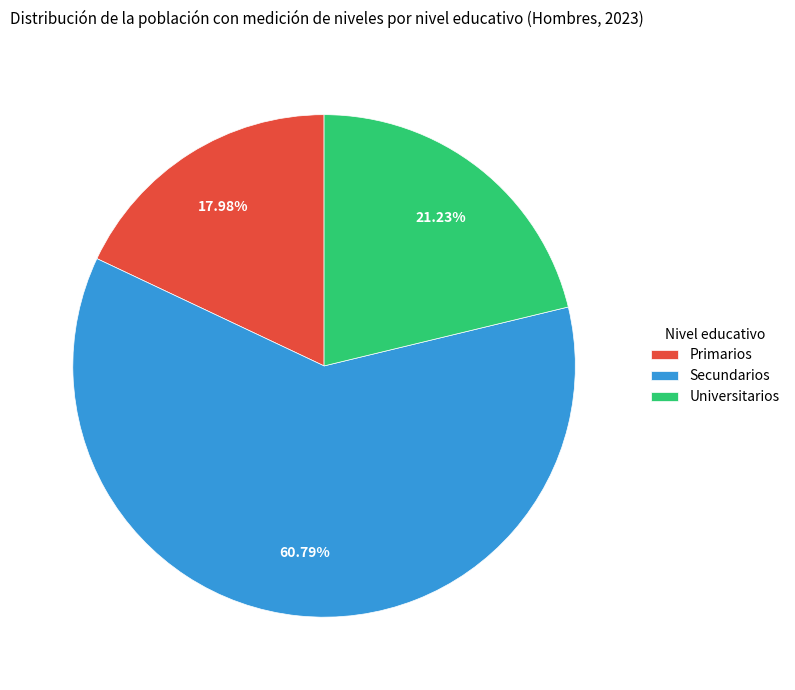

How many segments does this pie chart have?

3